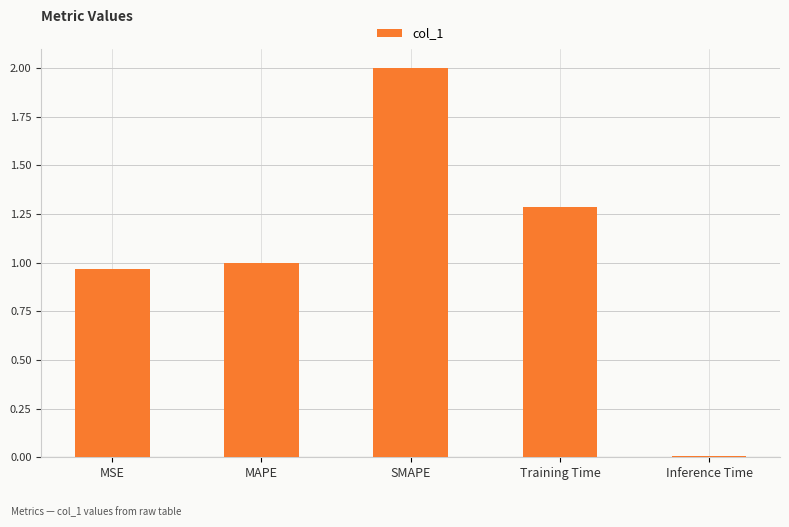

What is the difference between the second highest and minimum values?

1.3